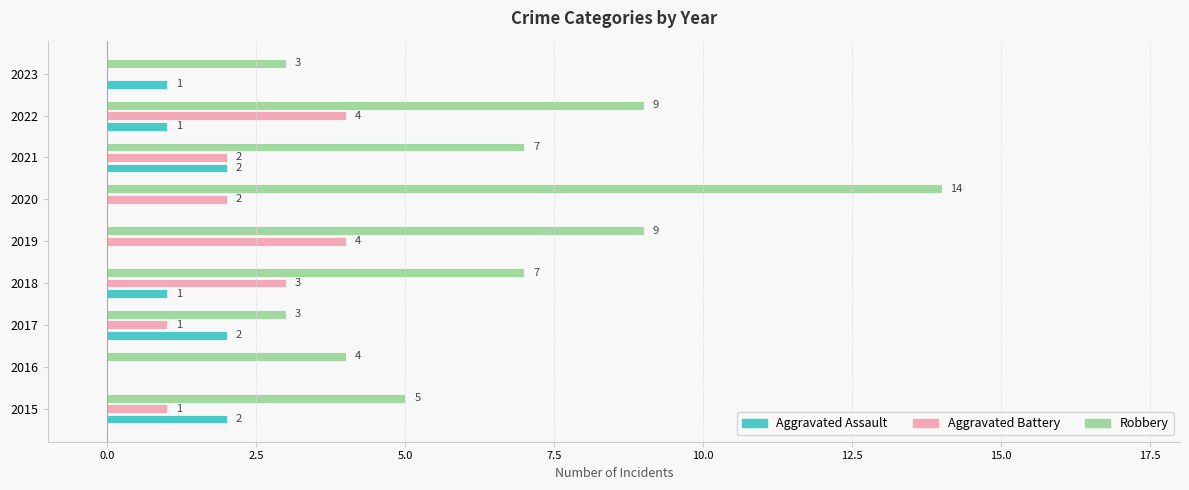

How many Aggravated Battery values are between 1 and 3?

5